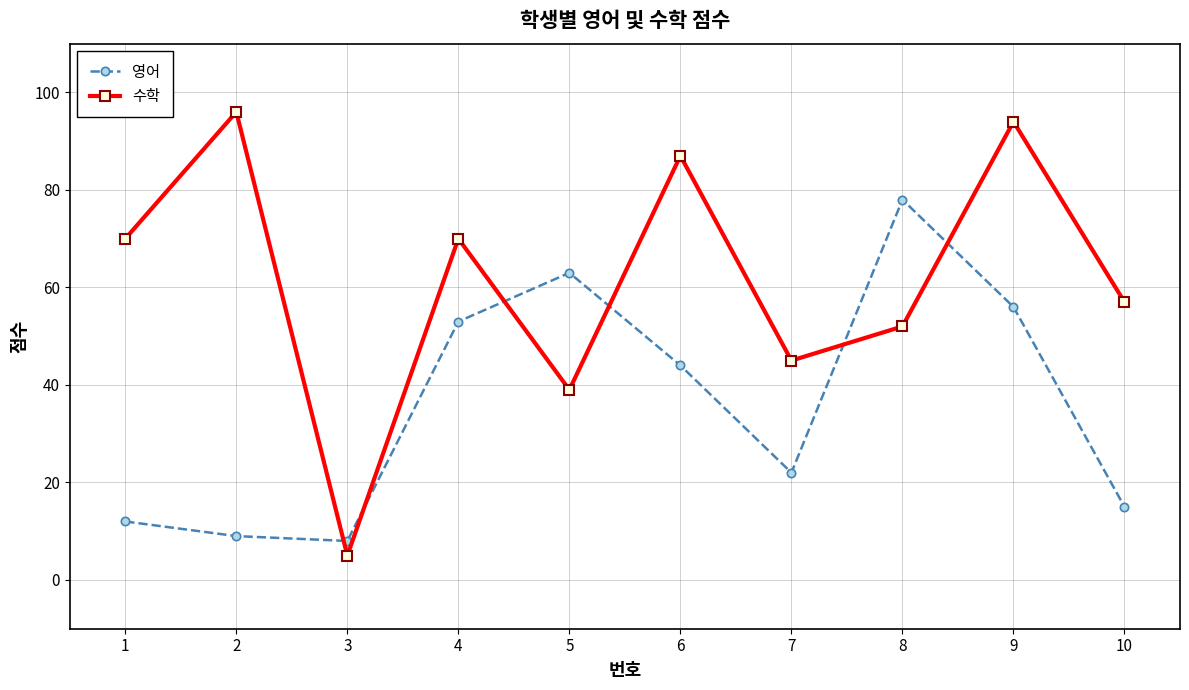

Reading left to right, transcribe all the data shown in this chart.

영어: 1=12	2=9	3=8	4=53	5=63	6=44	7=22	8=78	9=56	10=15
수학: 1=70	2=96	3=5	4=70	5=39	6=87	7=45	8=52	9=94	10=57